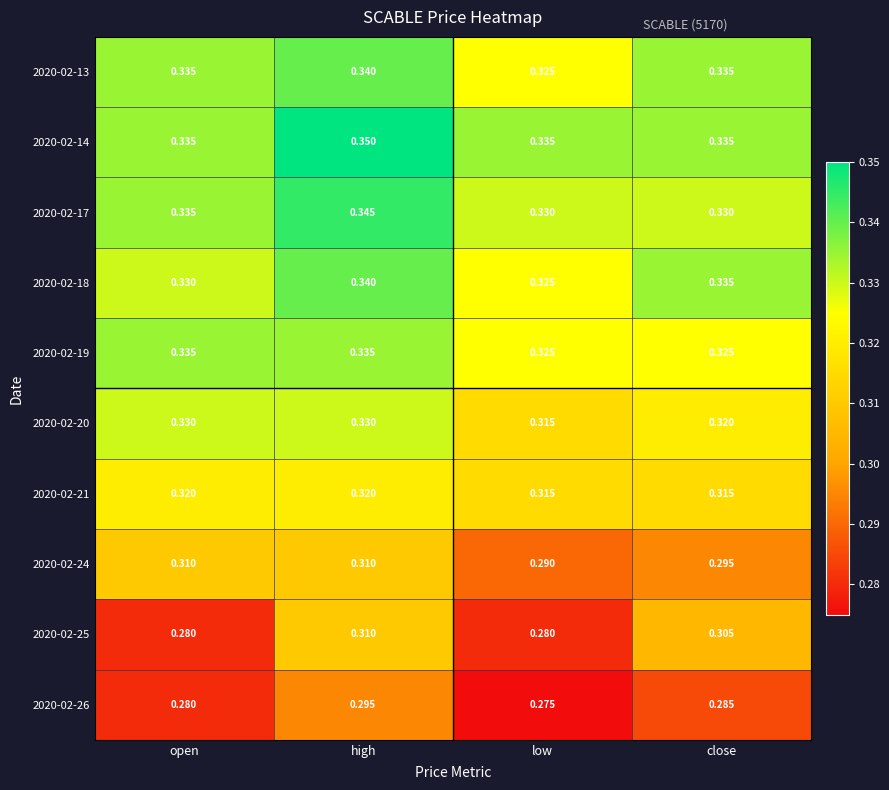

Where is 2020-02-26 nearest to the value 0?

low